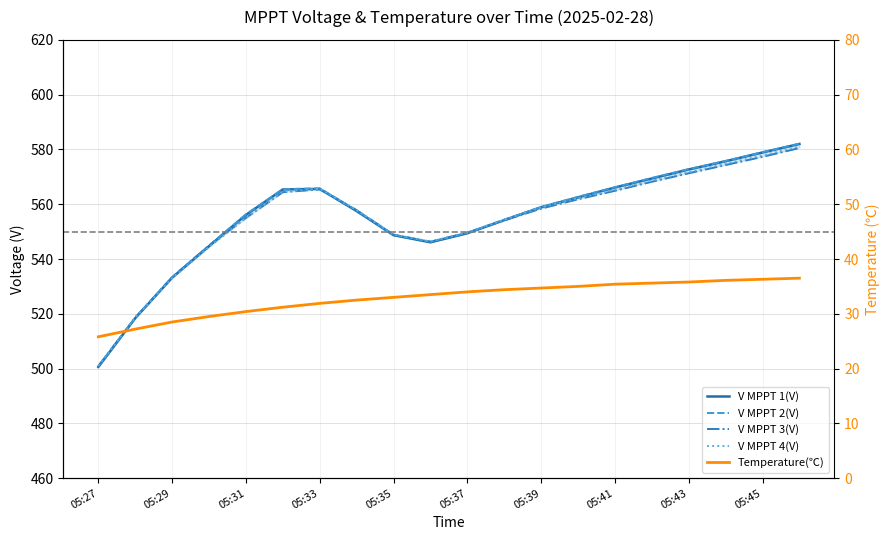

Reading right to left, transcribe all the data shown in this chart.

V MPPT 1(V): 582.0	578.9	575.7	572.7	569.4	566.1	562.5	558.9	554.2	549.4	546.1	548.7	557.5	565.6	565.4	556.1	544.7	533.2	518.4	500.6
V MPPT 2(V): 582.1	579.0	575.8	572.8	569.6	566.2	562.7	559.0	554.4	549.6	546.3	548.9	557.8	565.8	565.5	556.3	544.9	533.4	518.6	500.9
V MPPT 3(V): 580.5	577.3	574.3	571.3	568.2	564.9	561.8	558.4	554.1	549.6	546.3	548.8	557.8	565.4	564.4	555.0	544.9	533.3	518.6	500.9
V MPPT 4(V): 581.1	577.8	574.8	571.7	568.6	565.3	562.2	558.8	554.3	549.7	546.4	548.9	557.8	565.7	564.6	555.0	544.4	533.0	518.6	501.0
Temperature(℃): 36.5	36.3	36.1	35.8	35.6	35.4	35.0	34.7	34.4	34.0	33.5	33.0	32.5	31.9	31.2	30.4	29.5	28.5	27.2	25.8